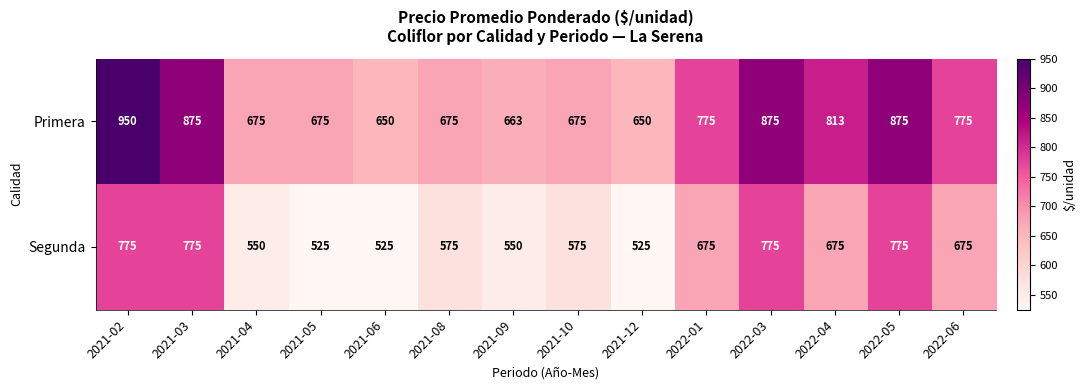

What is the difference between the highest and lowest values at 2022-04?

138